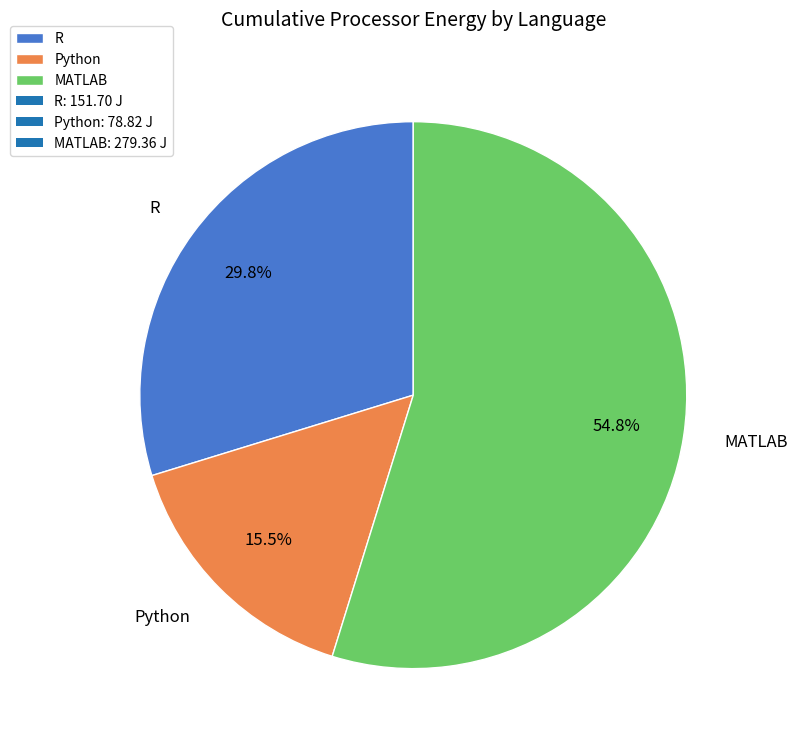

Do R and MATLAB together represent more than half of the pie?

Yes